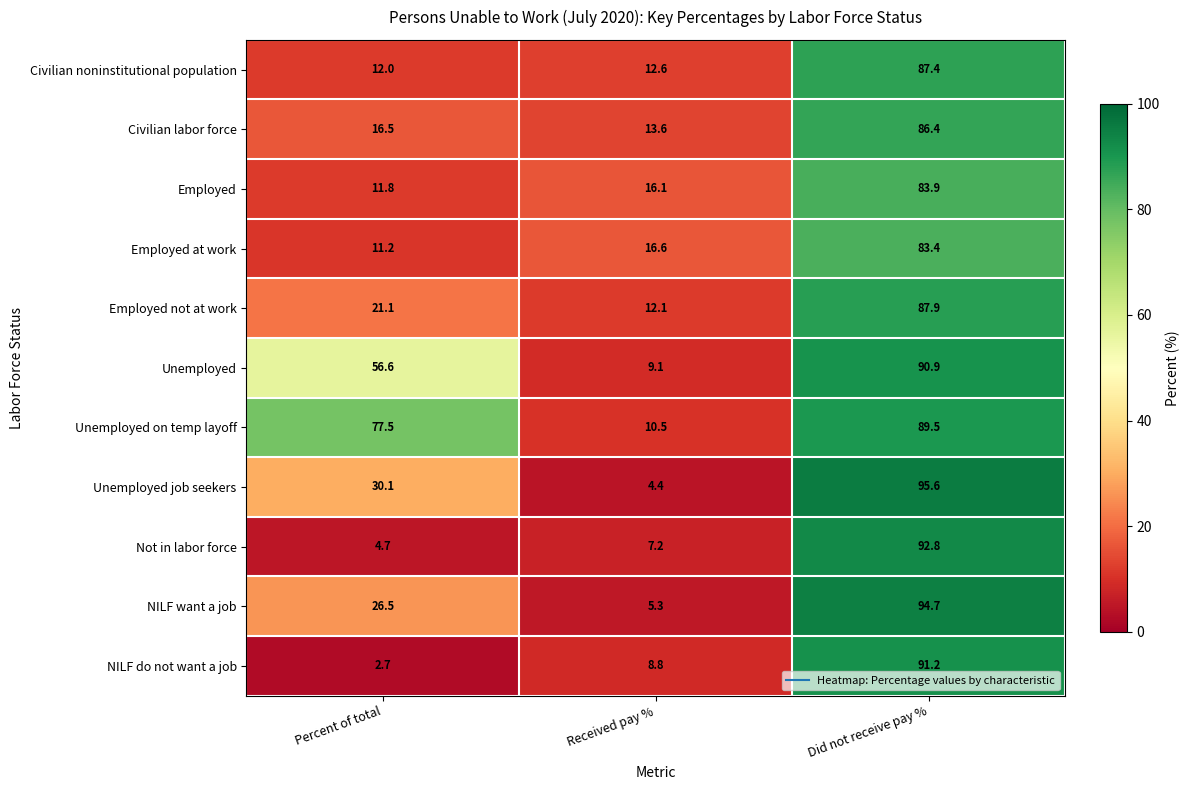

Is it true that Unemployed equals 9.1 at Received pay %?

True